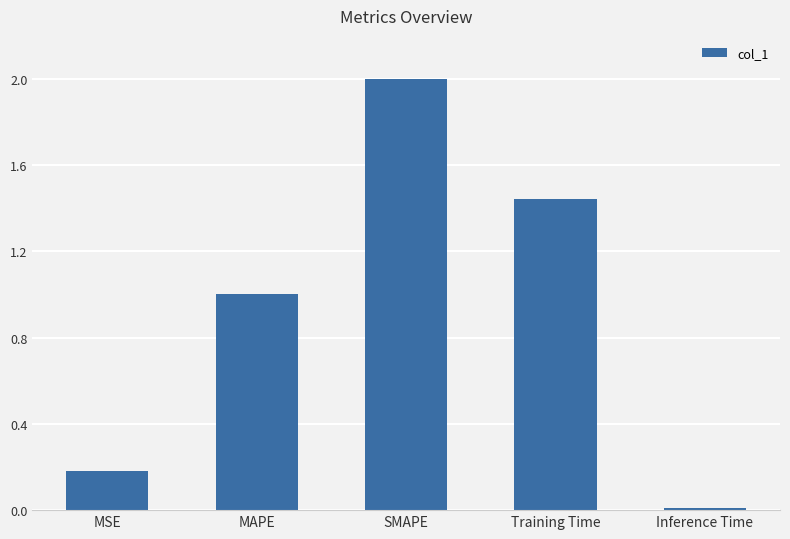

The chart shows a value of 0.0 at Inference Time. True or false?

True